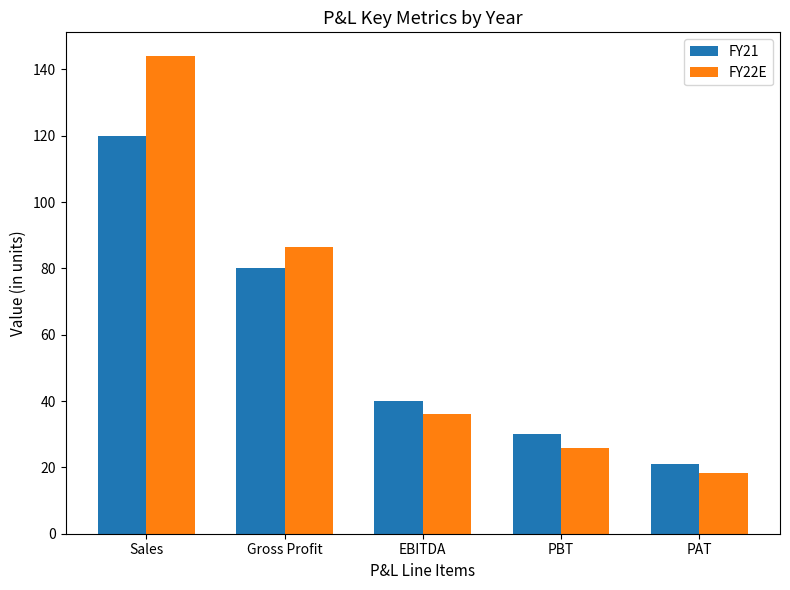

List the series in order of their overall mean, lowest first.

FY21, FY22E